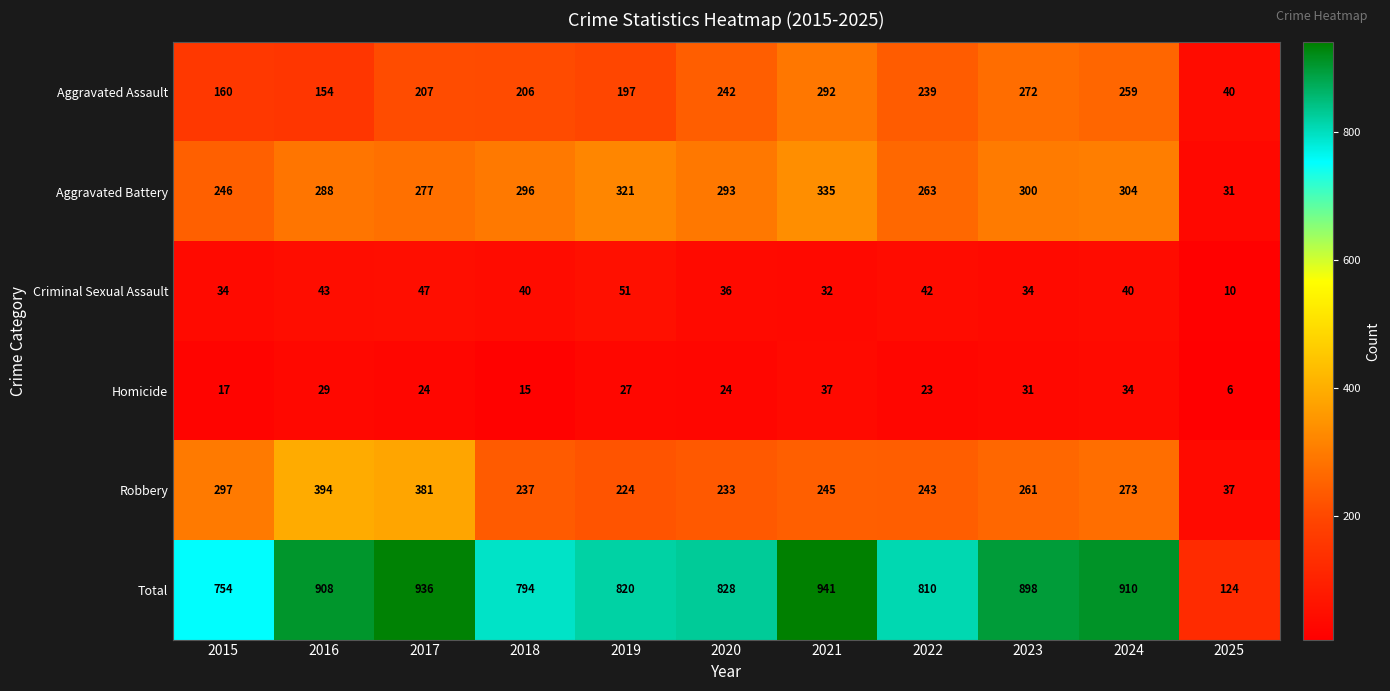

What is the difference between the second highest and minimum values in the Homicide series?

28